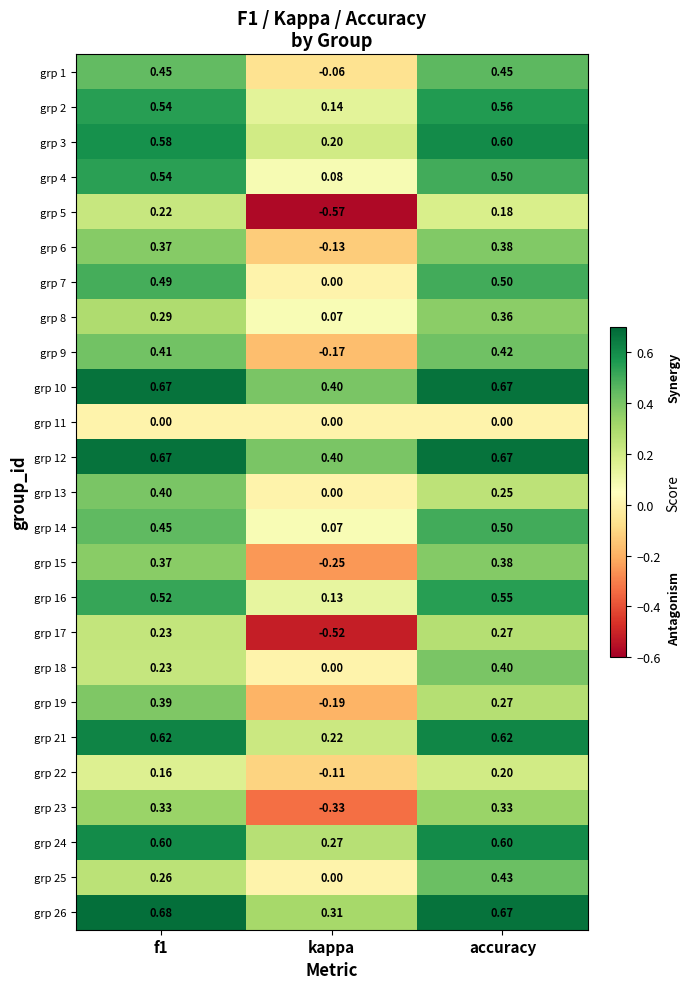

Which category has the lowest value in the grp 13 series?

kappa